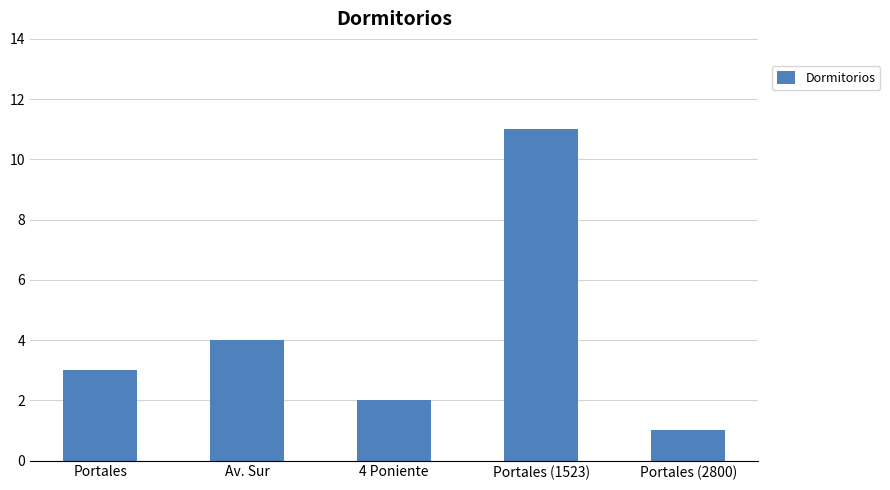

What is the difference between the values at Portales (1523) and Portales?

8